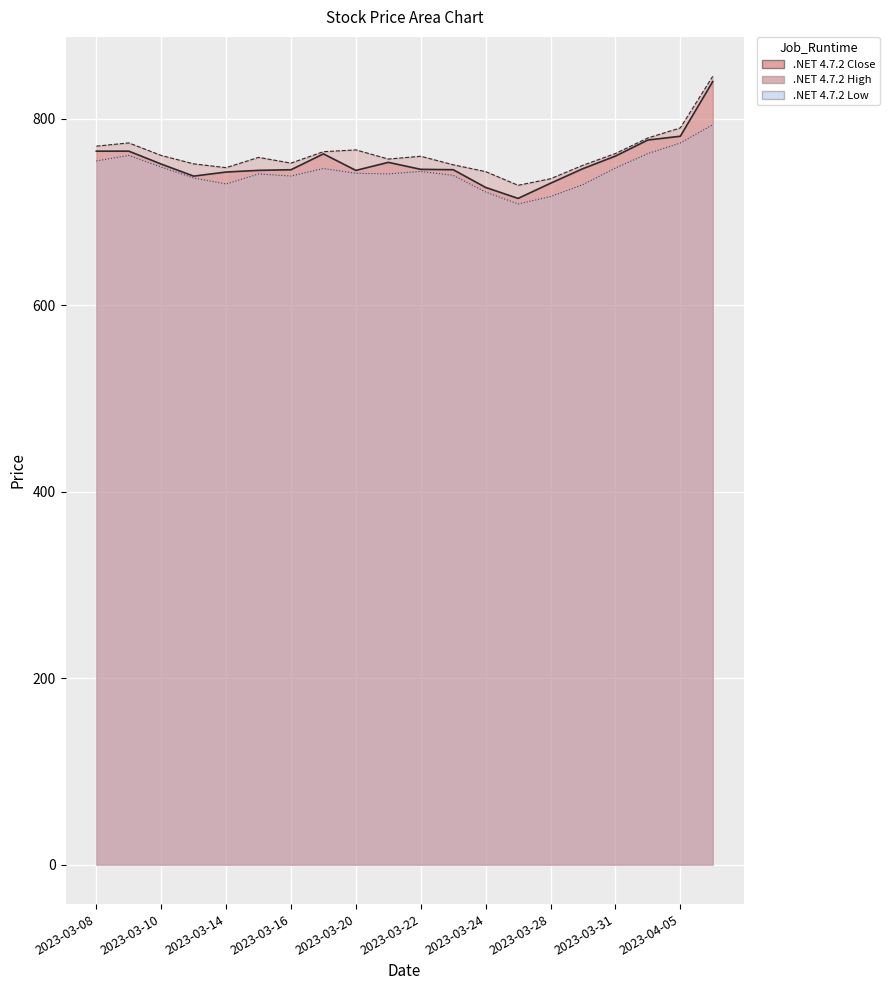

What are all the series names shown in the legend?

Close, High, Low